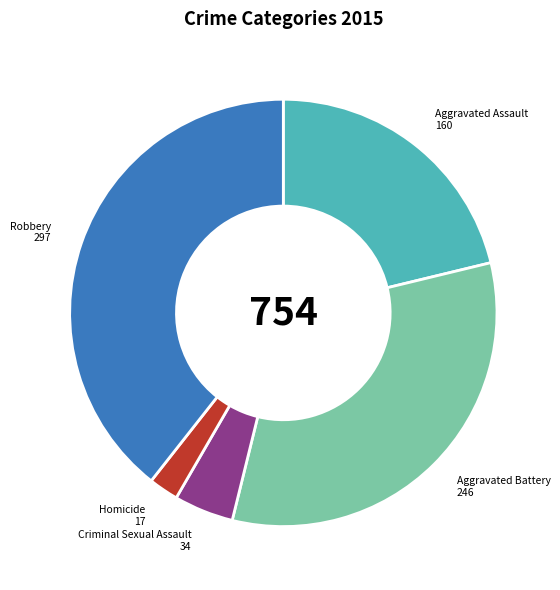

Does any single category account for the majority?

No